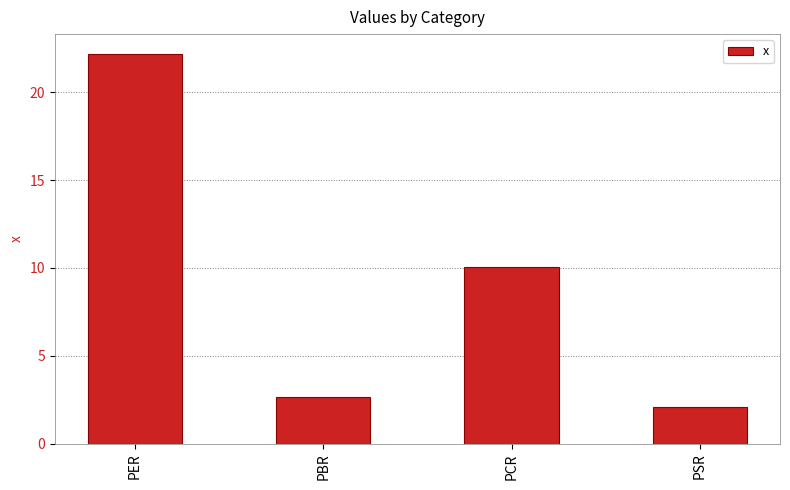

Reading right to left, what are all the values shown in this chart?

2.1	10.0	2.7	22.2